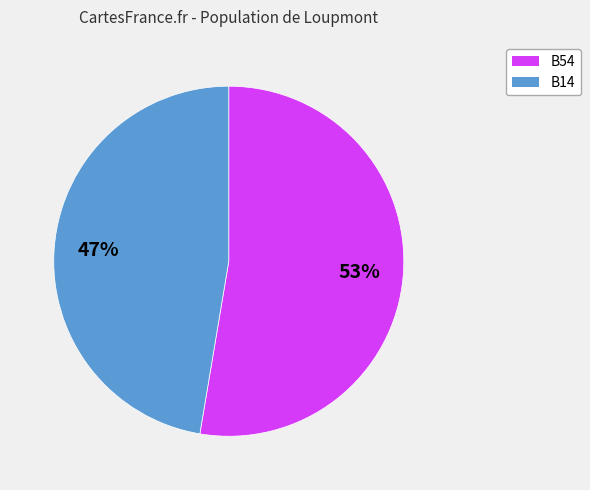

How many segments does this pie chart have?

2